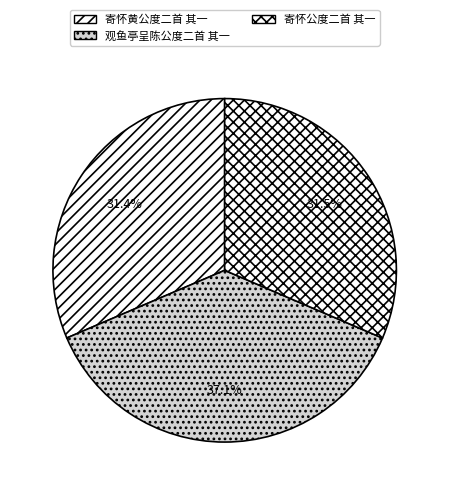

Does 观鱼亭呈陈公度二首 其一 represent more than half of the total?

No